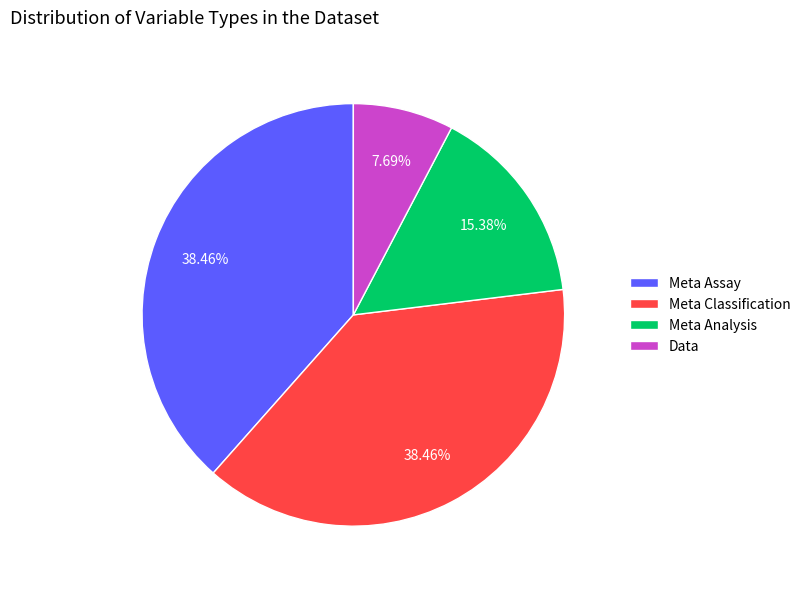

How many segments does this pie chart have?

4